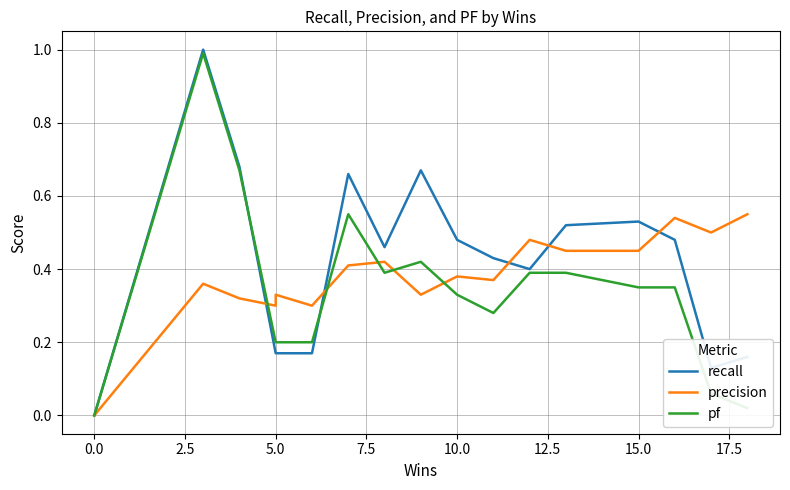

True or false: precision has a value of 0.4 at 0.0.

False